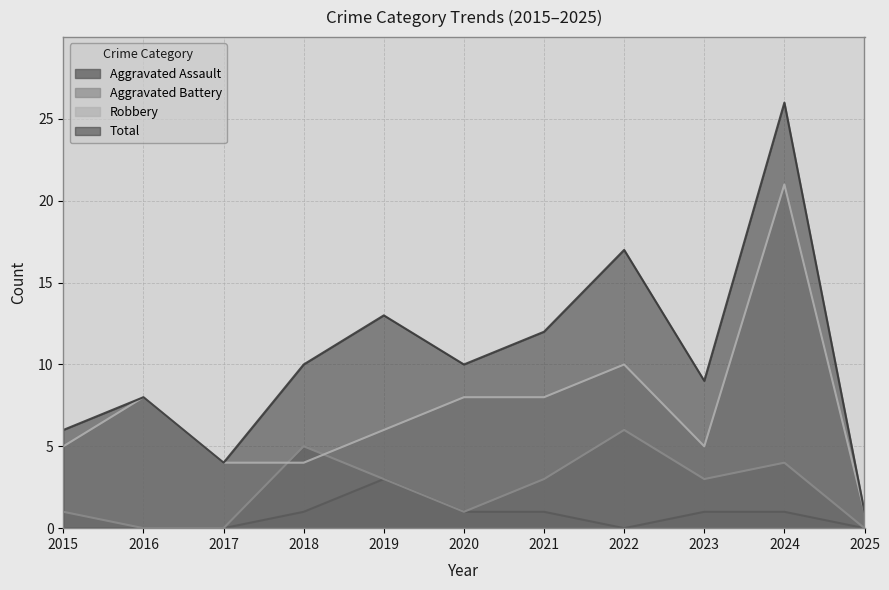

What is the difference between the maximum and minimum values in the Aggravated Battery series?

6